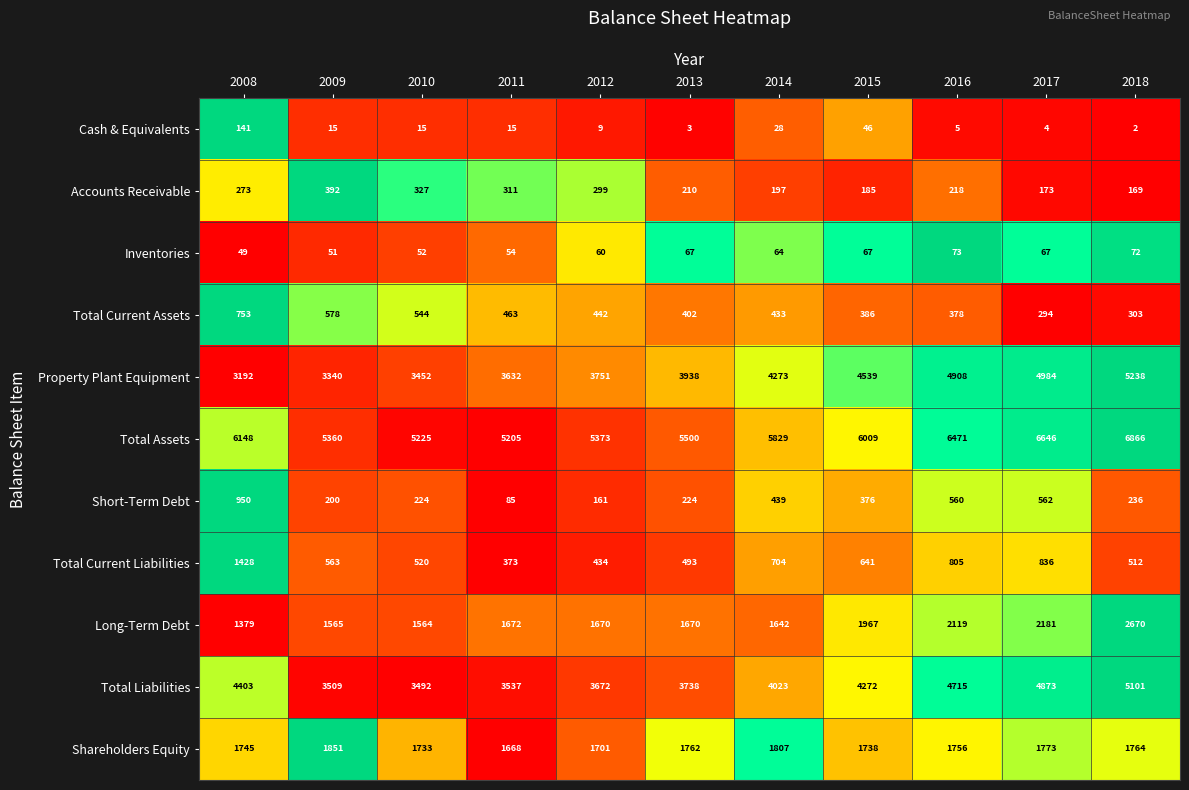

What is the difference between the Inventories values at 2015 and 2010?

15